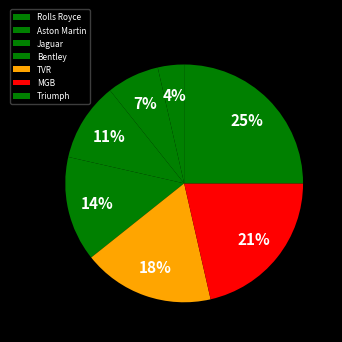

To the nearest percent, what is the average slice percentage?

14%